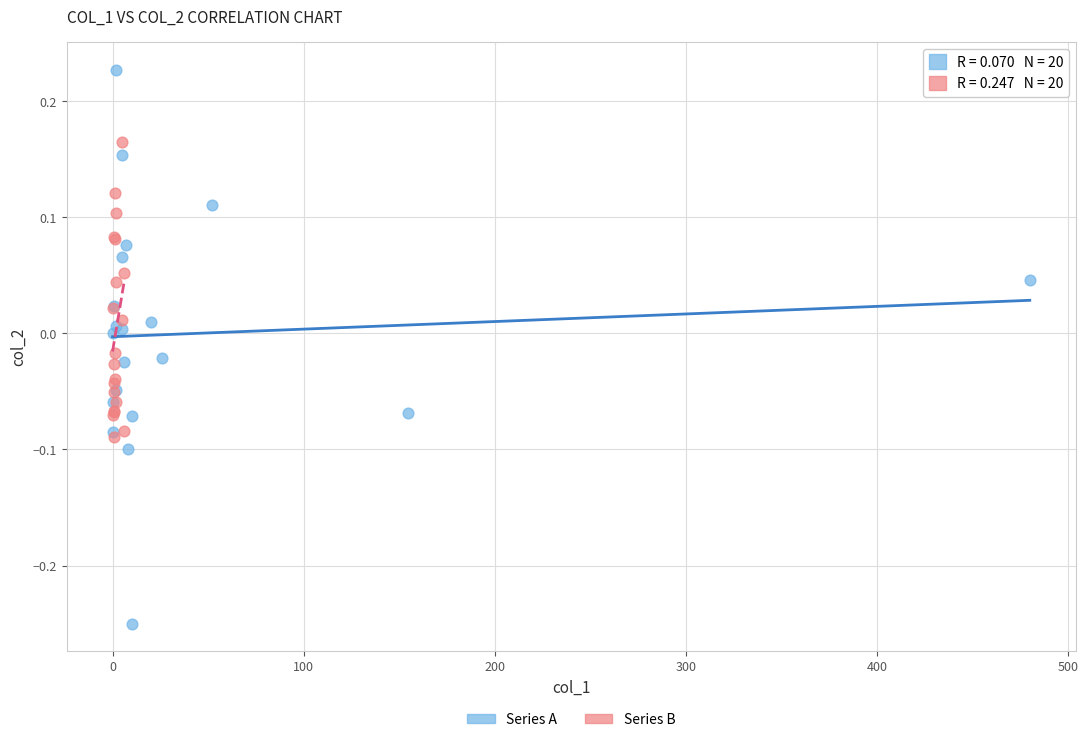

What are all the series names shown in the legend?

Series A, Series B